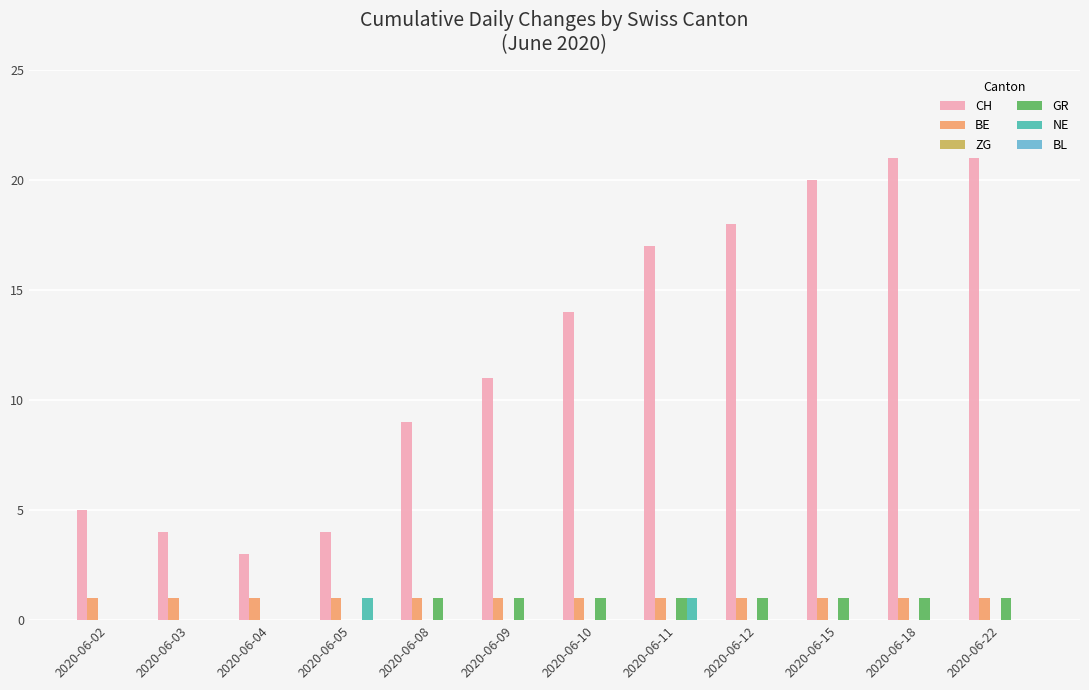

What is the spread (max minus min) of values at 2020-06-04?

3